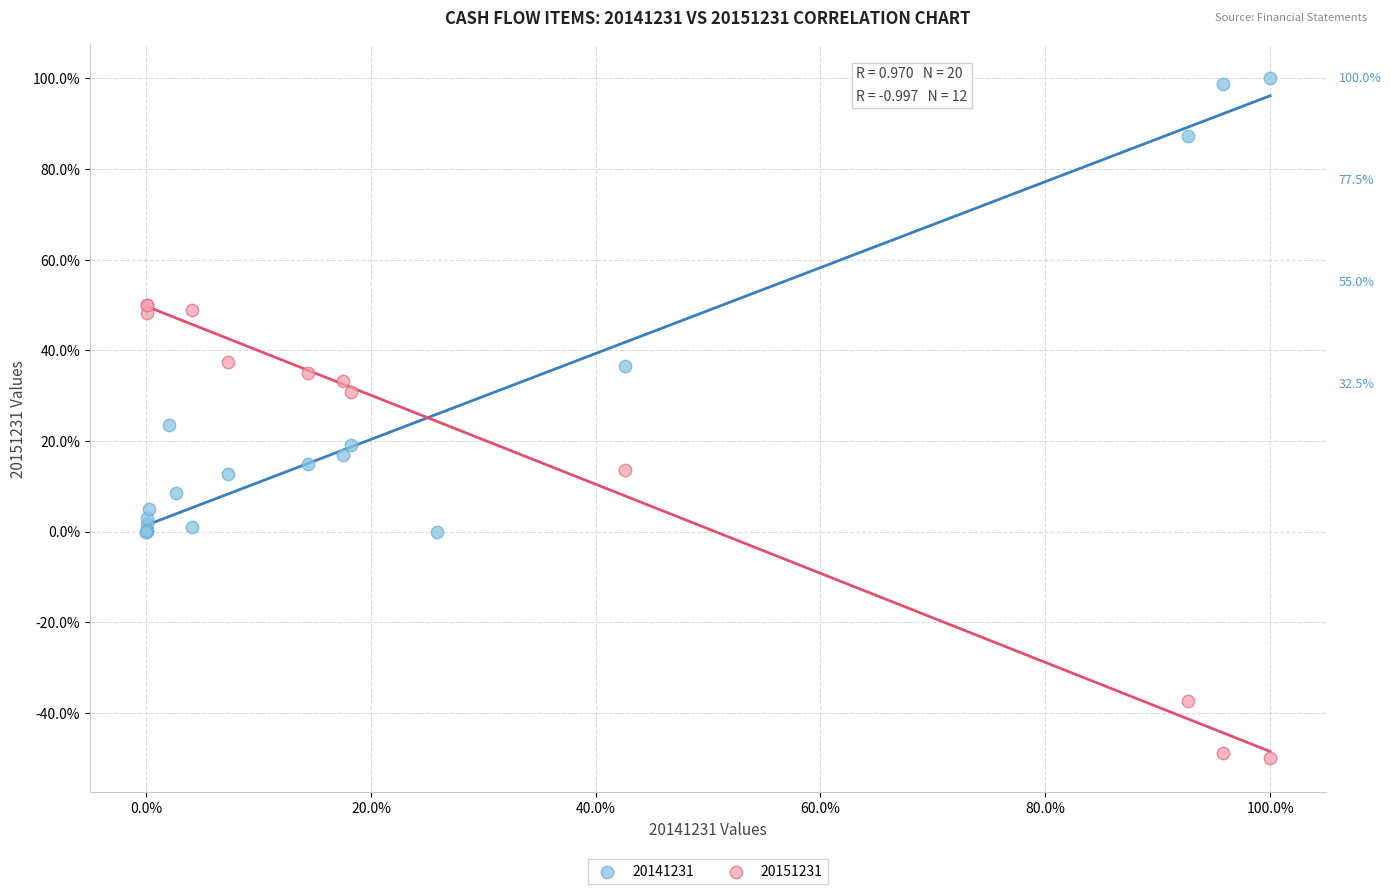

What are all the series names shown in the legend?

20141231, 20151231